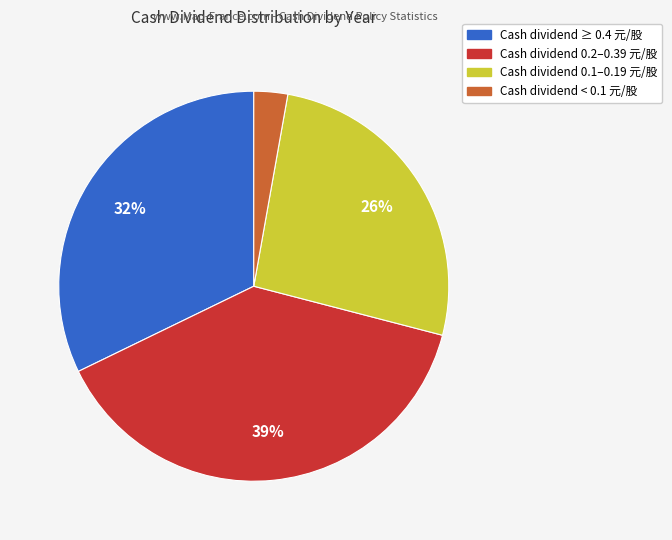

Is there a majority slice in this chart?

No